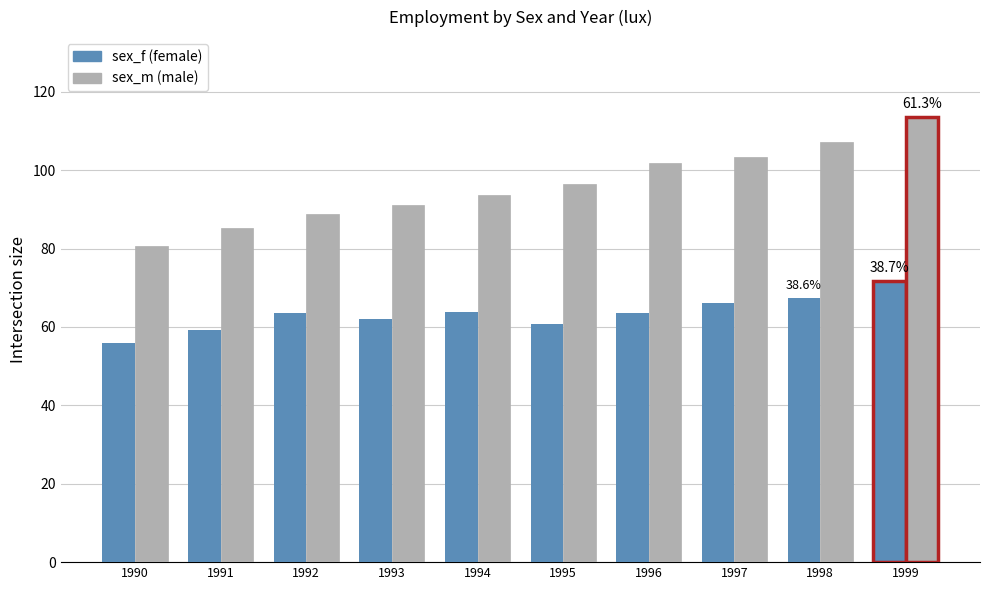

What is the total value across all series at 1998?

174.5